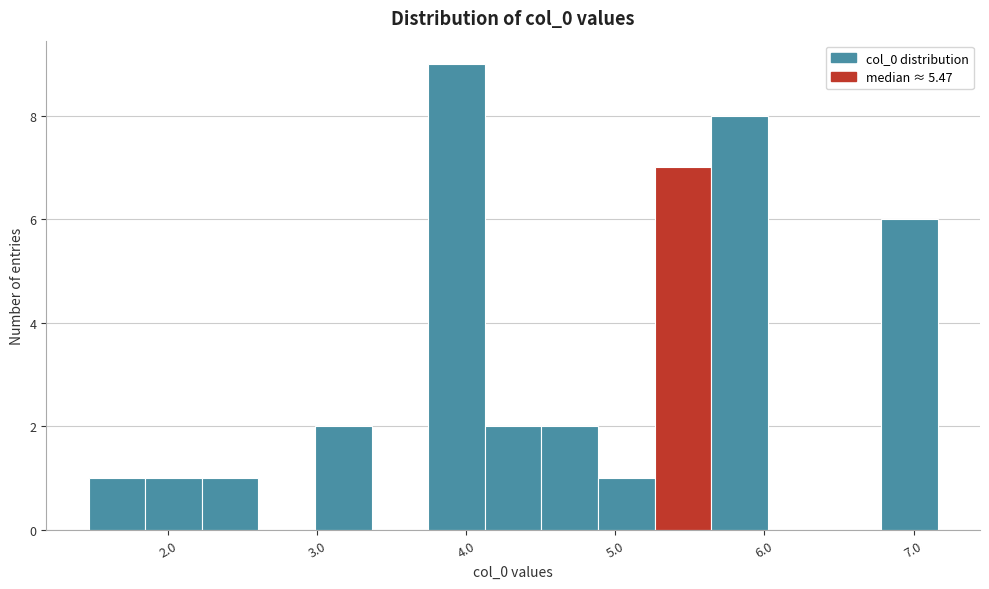

Around what value on the x-axis is the tallest bar? Give the approximate position of its centre, as read against the axis.

3.9